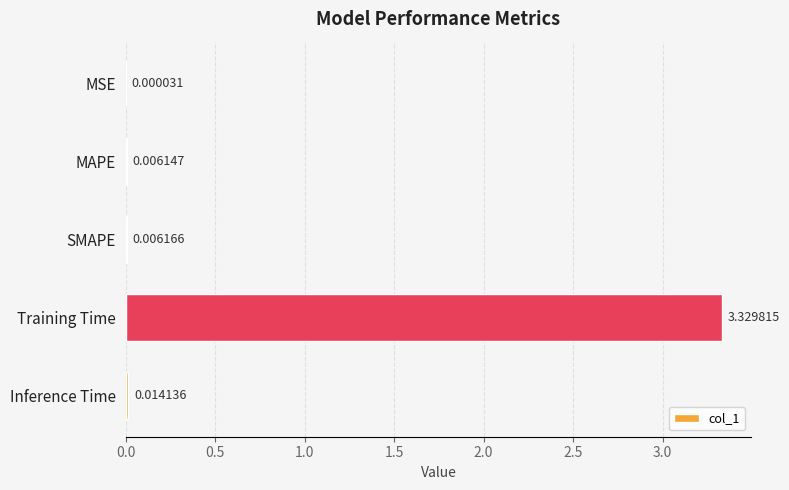

What is the sum of all values?

3.4